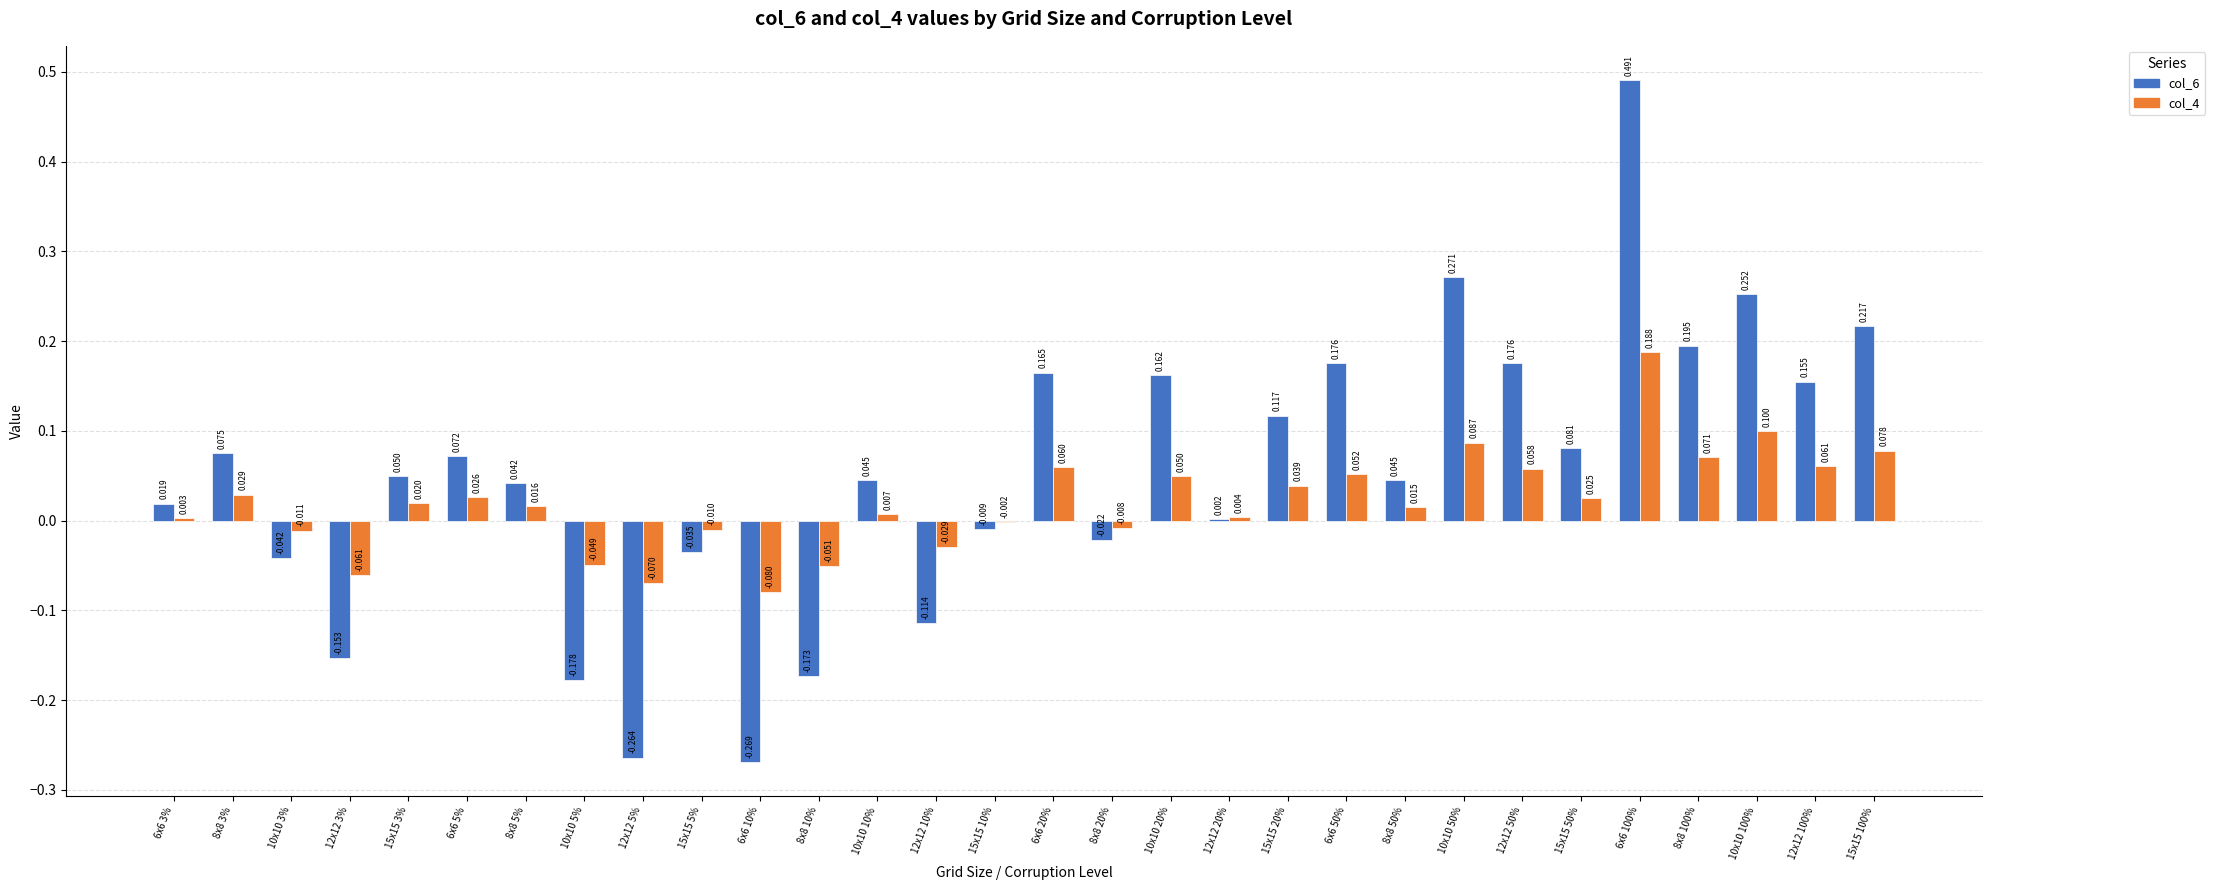

Is the value of col_6 at 6x6 100% greater than the value of col_4 at 6x6 20%?

Yes